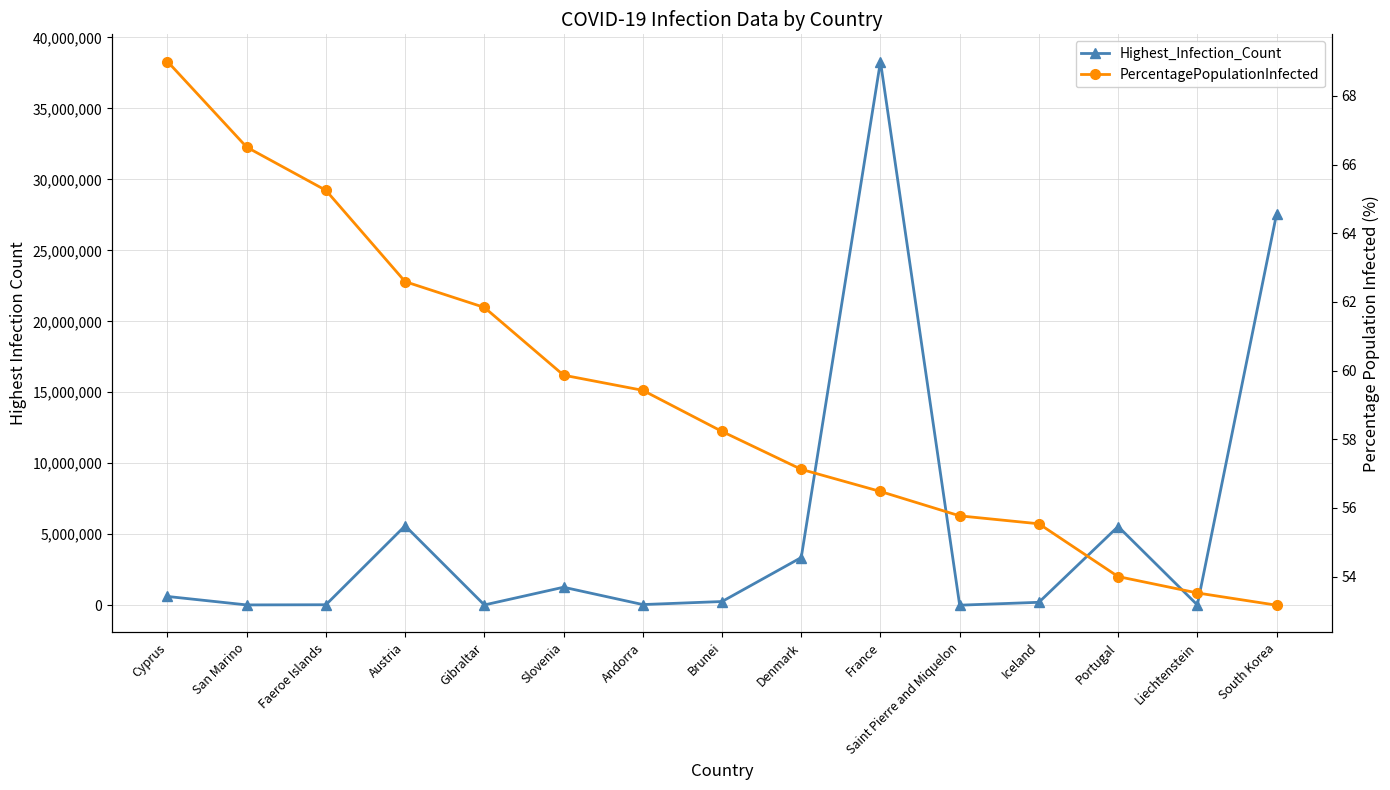

What is the label of the 8th point from the left?

Brunei